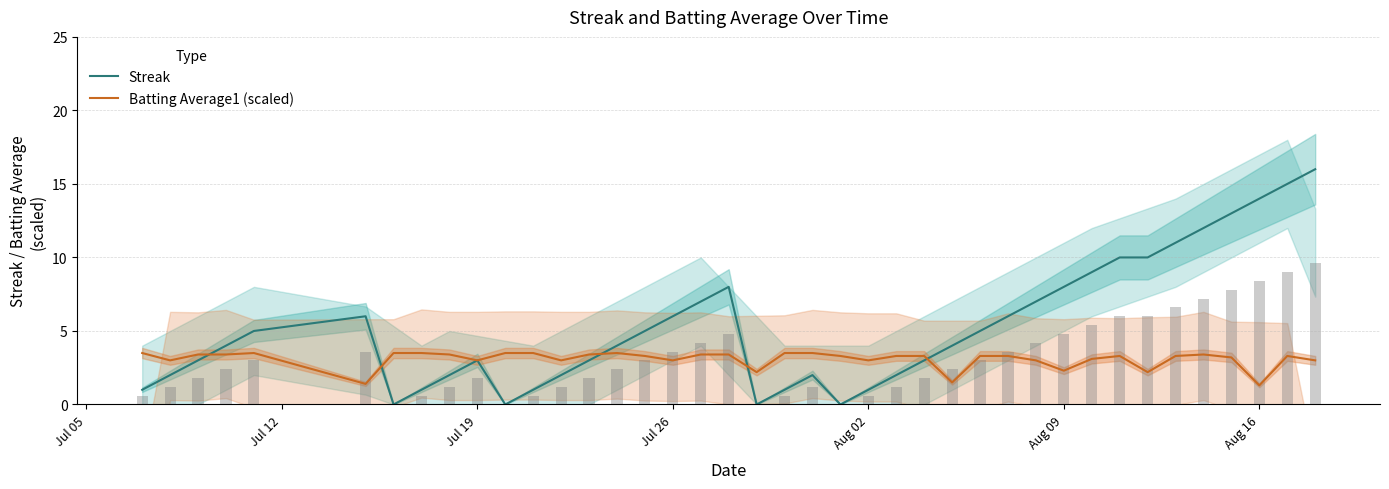

Which series has the largest range (max minus min)?

Streak